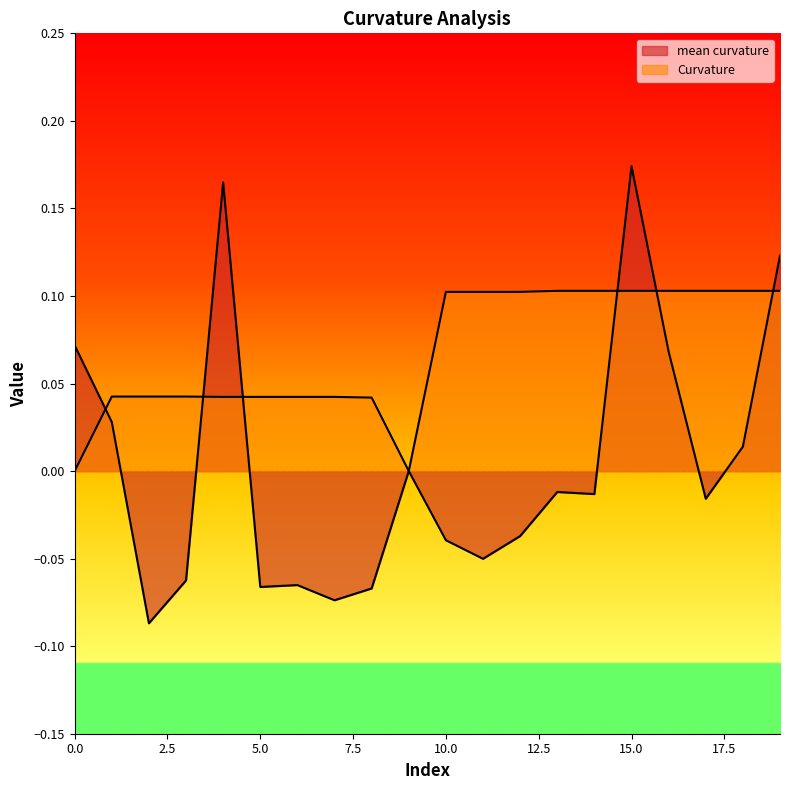

In Curvature, how many points are lower than both neighbors (excluding endpoints)?

1